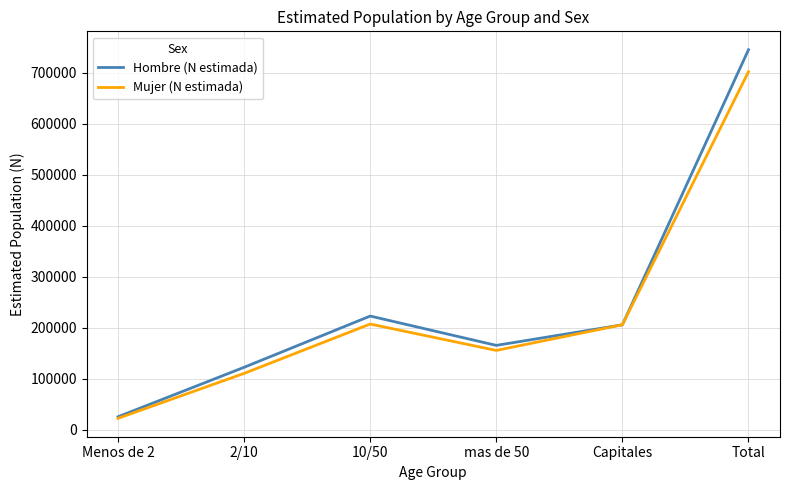

Which label corresponds to the largest value in the chart?

Total